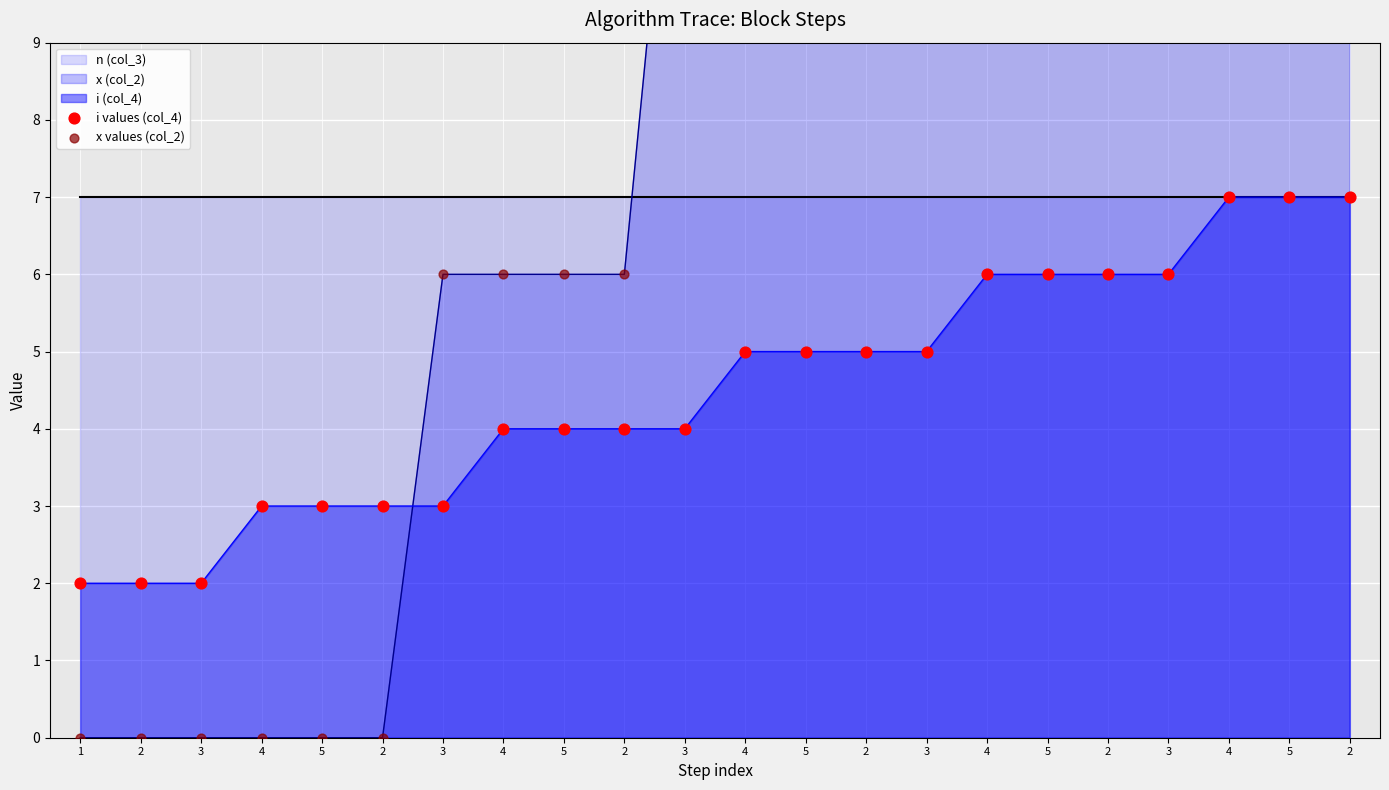

Which series has the widest spread of Y values?

x values (col_2)